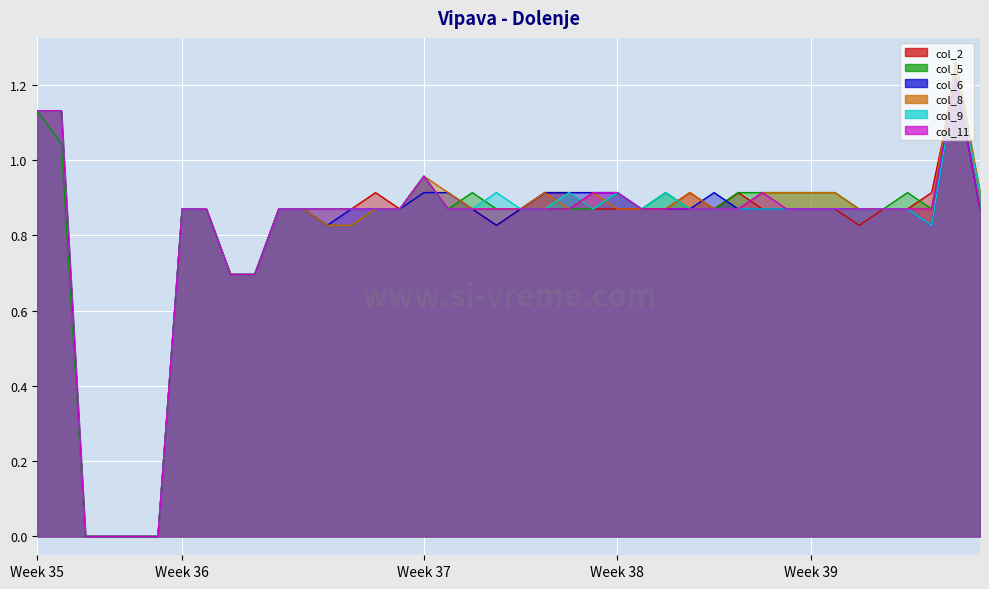

After their last crossing, which series has the higher values: col_2 or col_9?

col_2